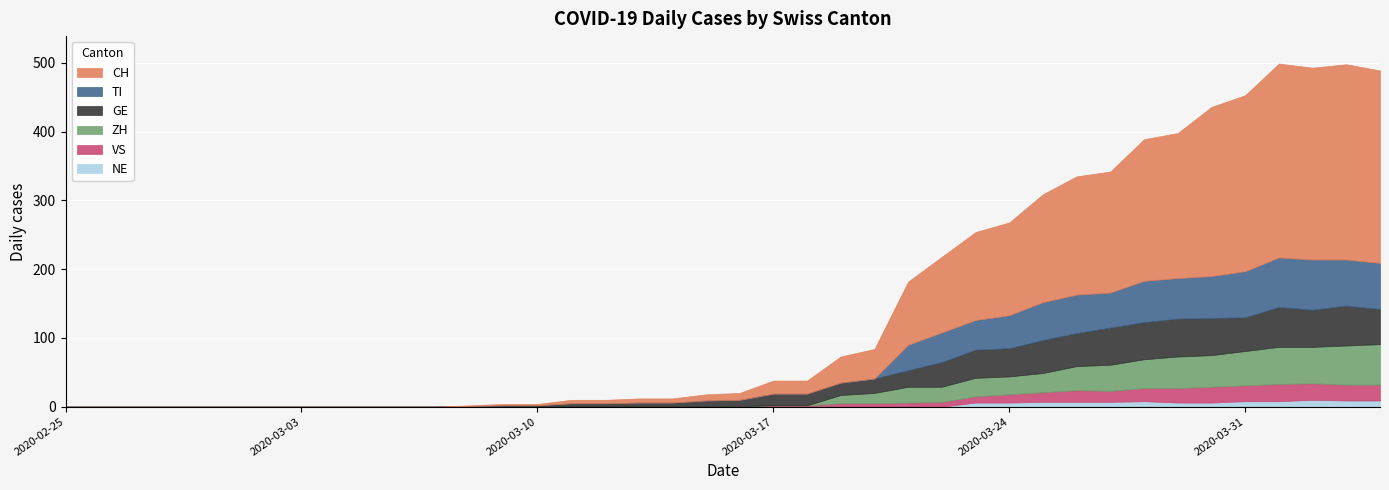

Is it true that VS equals 2 at 2020-03-09?

False